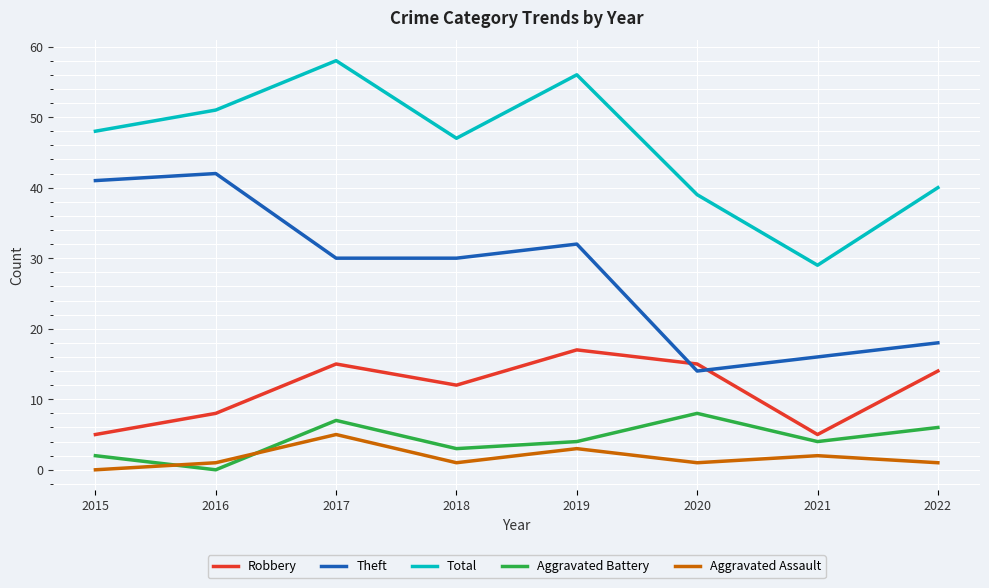

At 2019, list the series in order from largest to smallest.

Total, Theft, Robbery, Aggravated Battery, Aggravated Assault